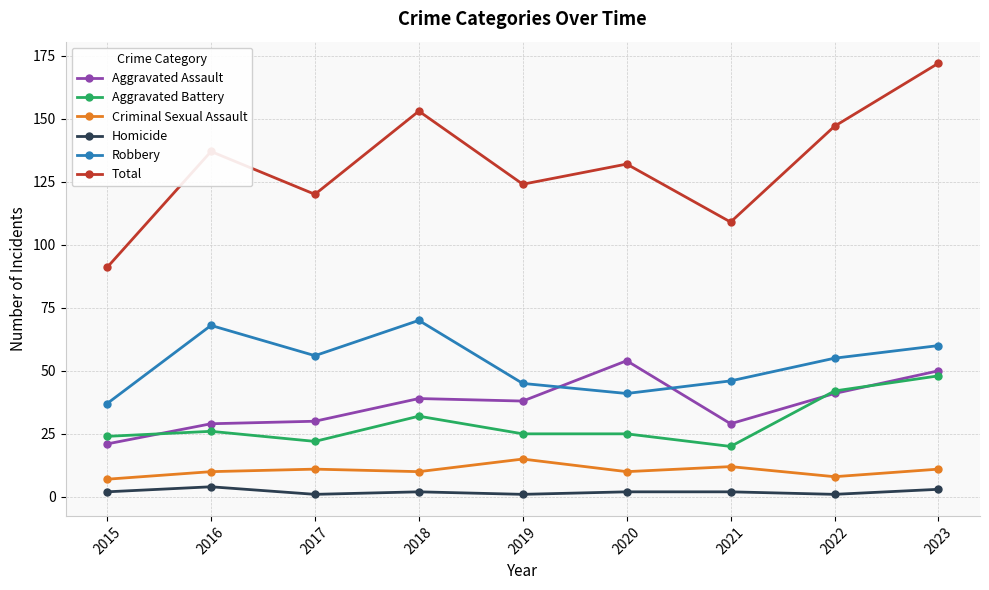

What is the minimum value for Aggravated Assault?

21